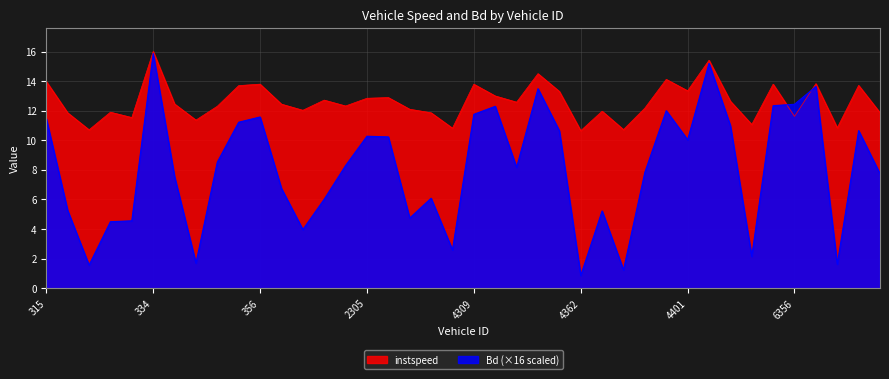

Does the chart display data point markers on the line(s)?

No